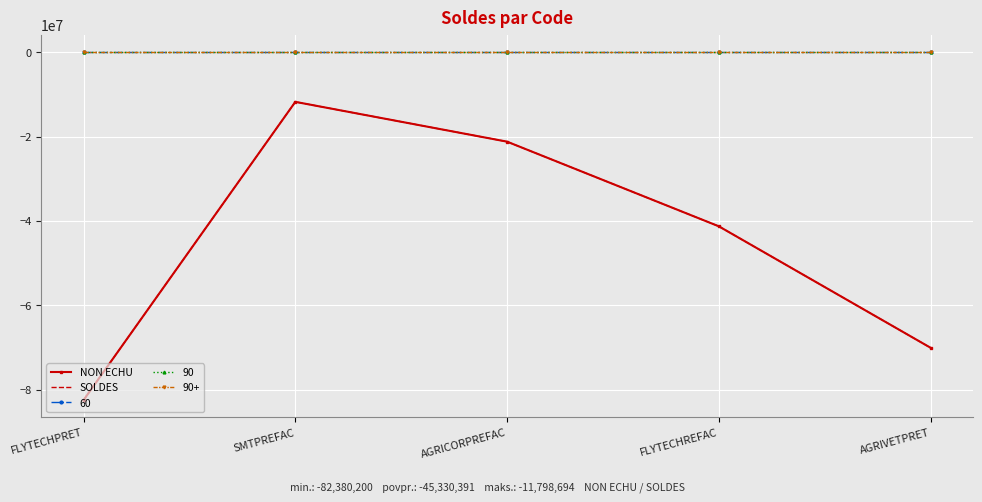

At which category is the sum across all series the highest?

SMTPREFAC